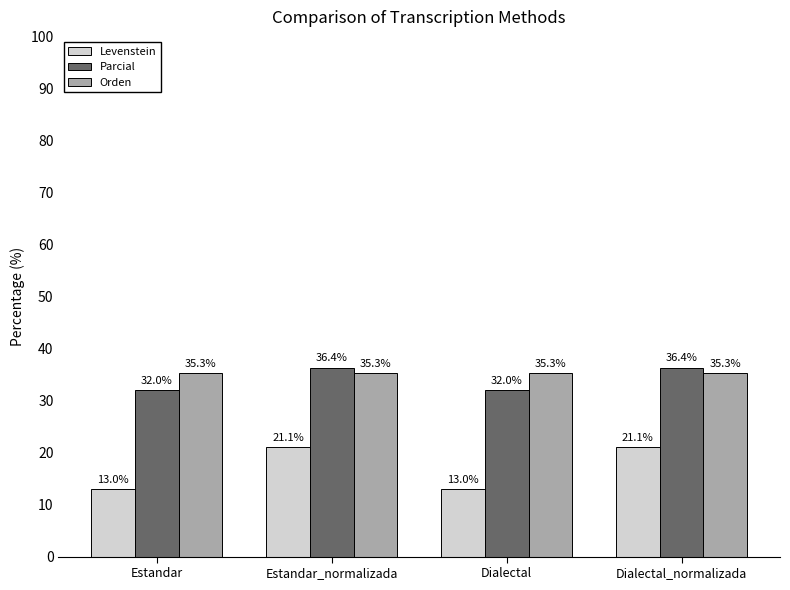

Which series has the widest spread of values?

Levenstein